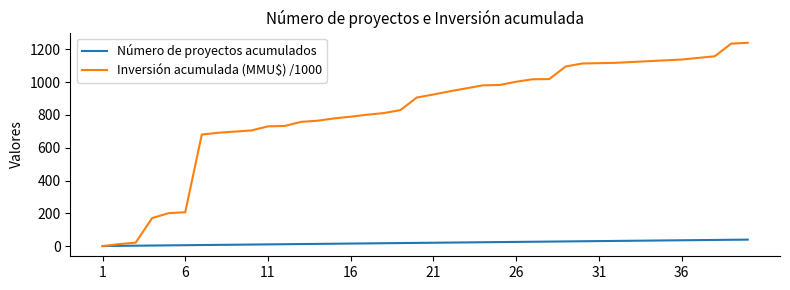

Which series has the widest spread of values?

Inversión acumulada (MMU$) /1000